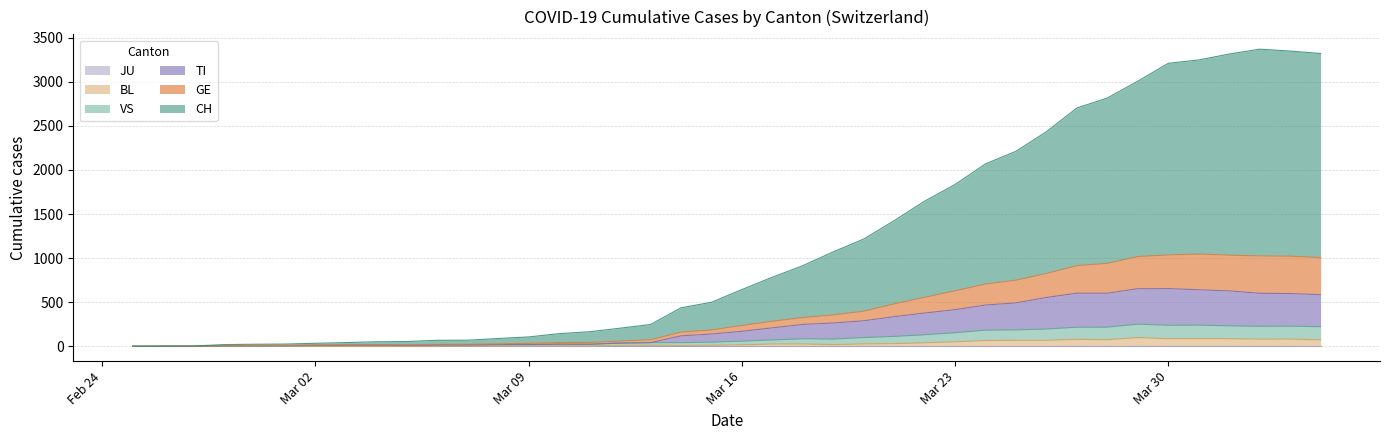

At which label is CH closest to 1685?

2020-03-22